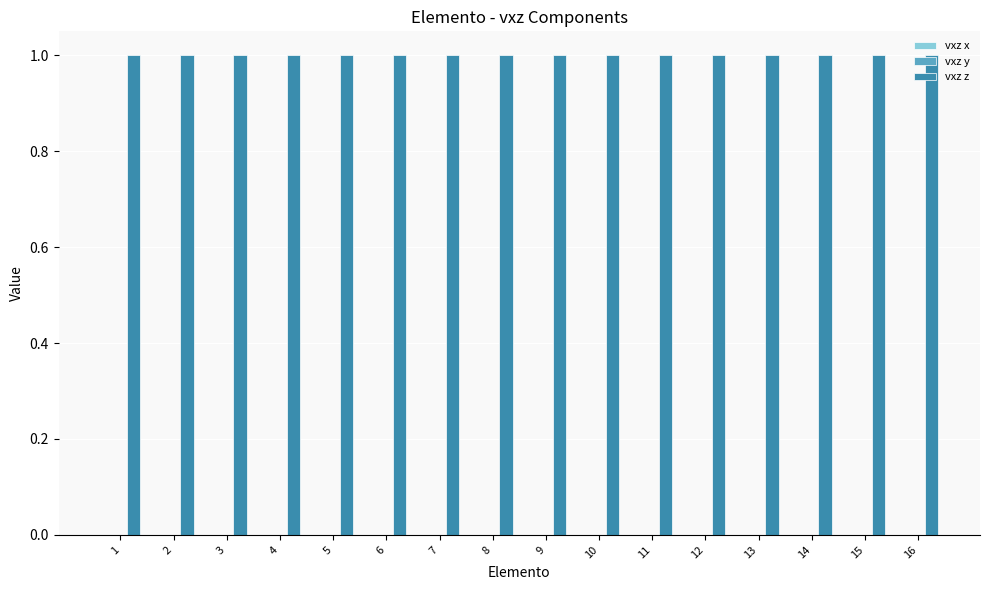

At 6, list the series in order from smallest to largest.

vxz x, vxz y, vxz z